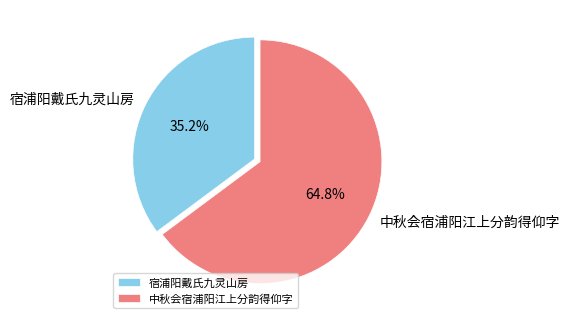

How many slices are in this pie chart?

2